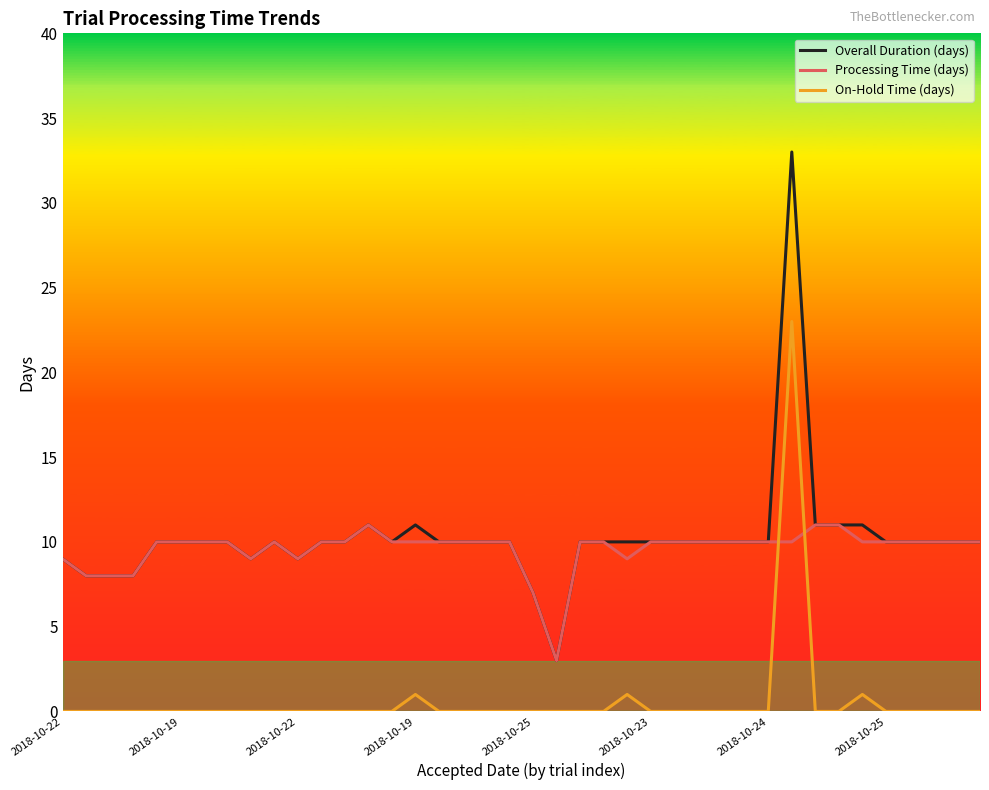

Rank the series by their maximum value, from lowest to highest.

Processing Time (days), On-Hold Time (days), Overall Duration (days)